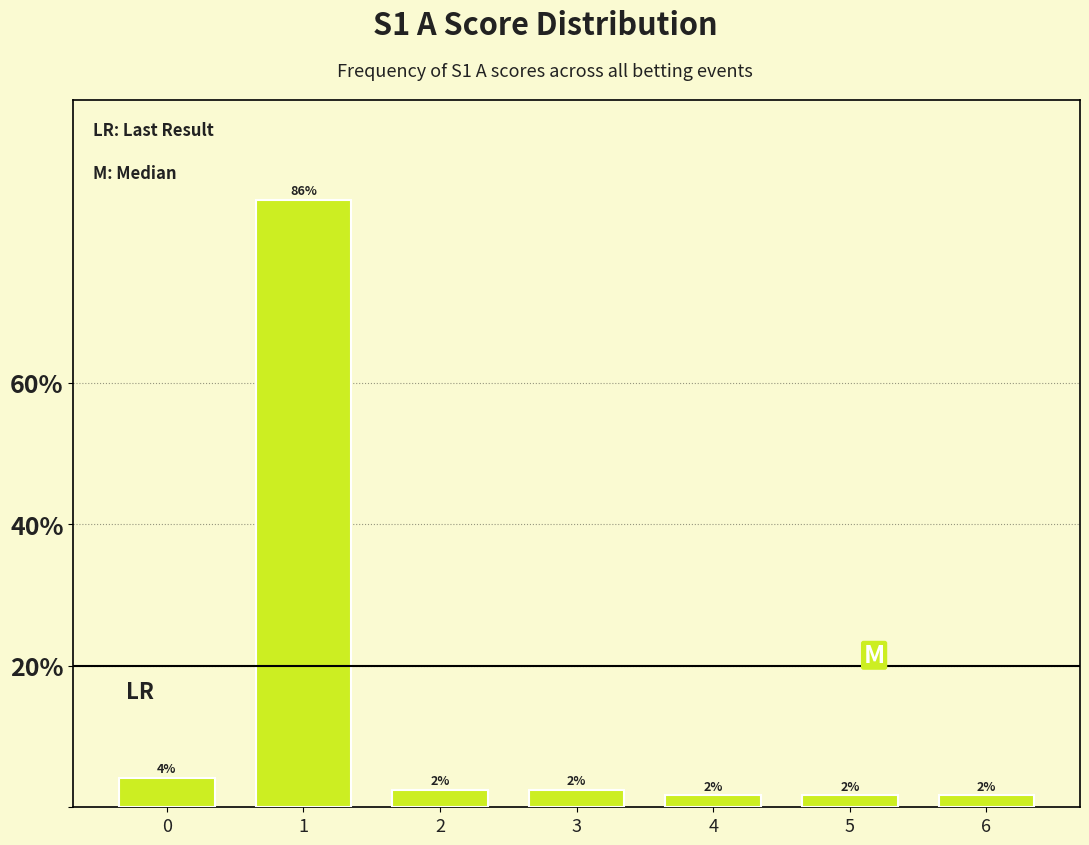

How many bars are there in total?

7